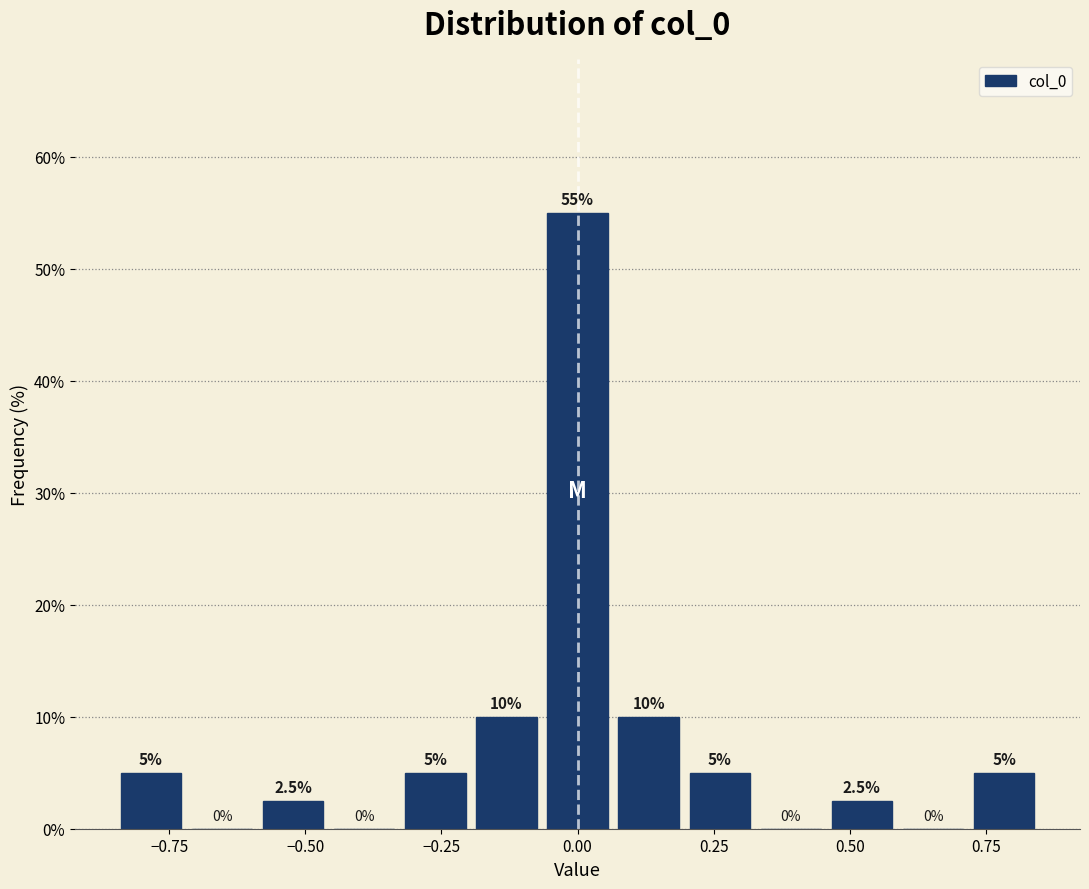

Read against the x-axis, roughly where is the centre of the tallest bar?

0.00